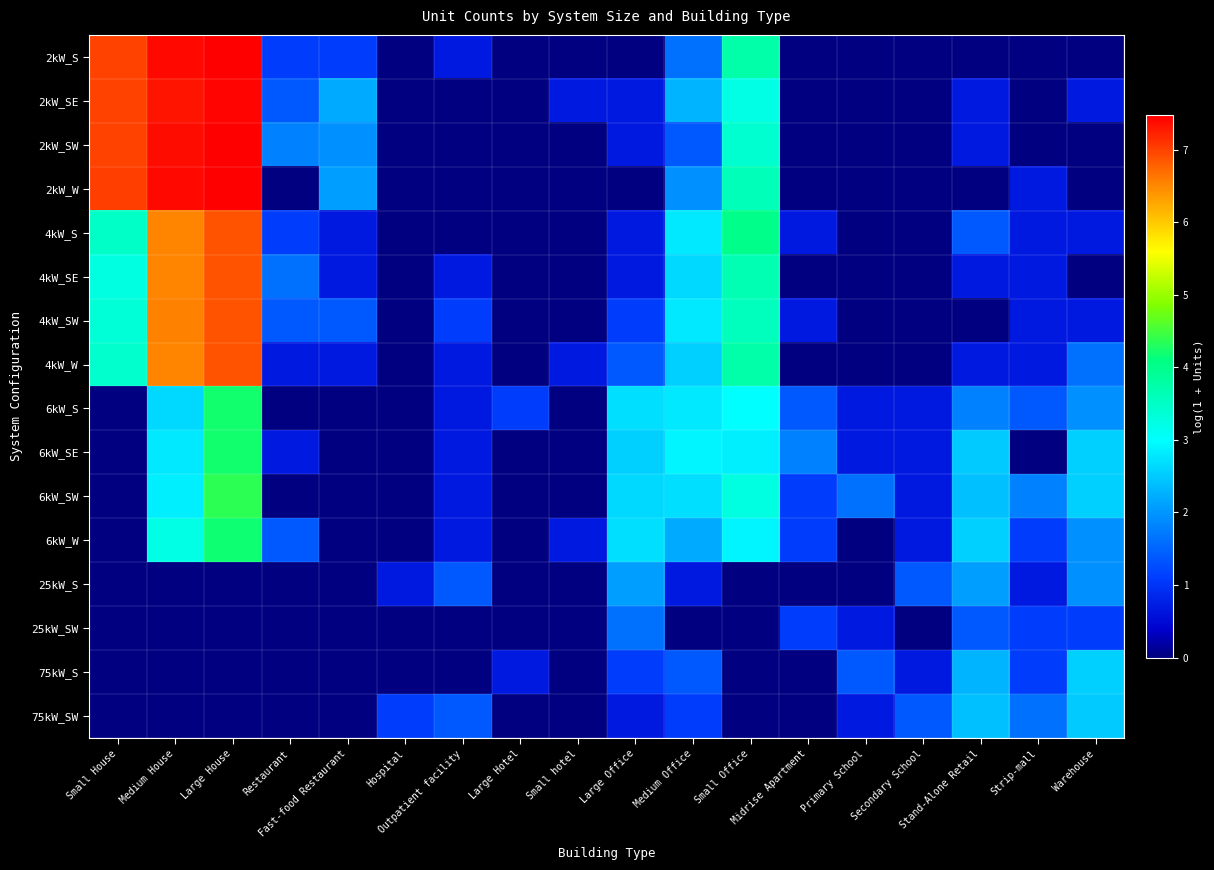

Between Outpatient facility and Medium Office, which series saw the biggest shift?

4kW_S